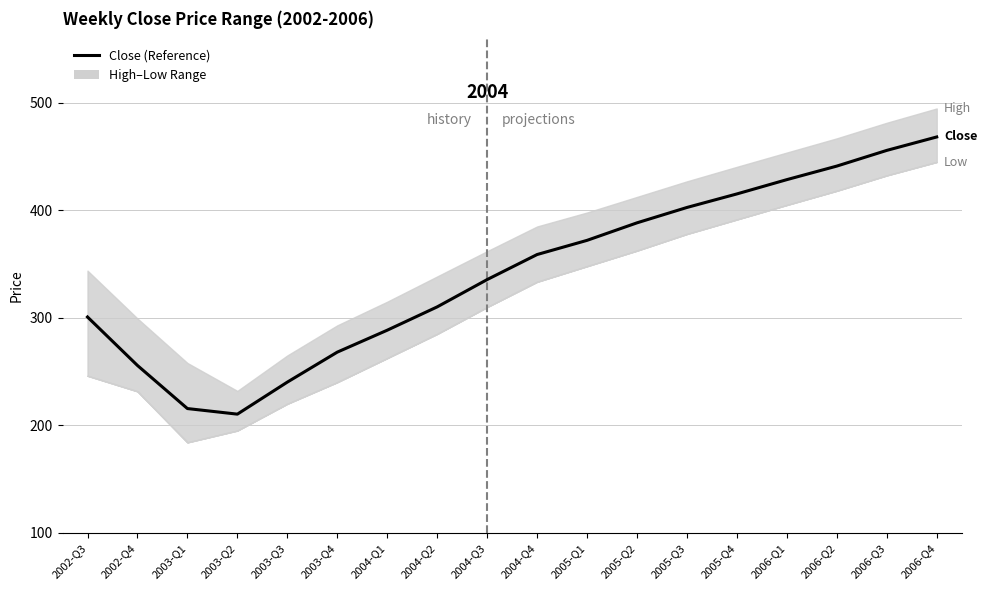

List the labels in order of value, smallest first.

2003-Q2, 2003-Q1, 2003-Q3, 2002-Q4, 2003-Q4, 2004-Q1, 2002-Q3, 2004-Q2, 2004-Q3, 2004-Q4, 2005-Q1, 2005-Q2, 2005-Q3, 2005-Q4, 2006-Q1, 2006-Q2, 2006-Q3, 2006-Q4